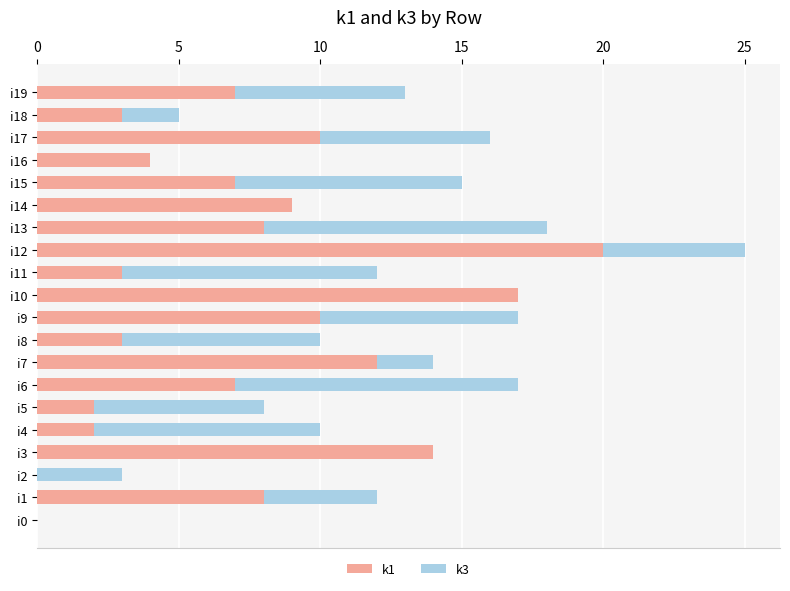

True or false: k1 has a value of 1 at i5.

False